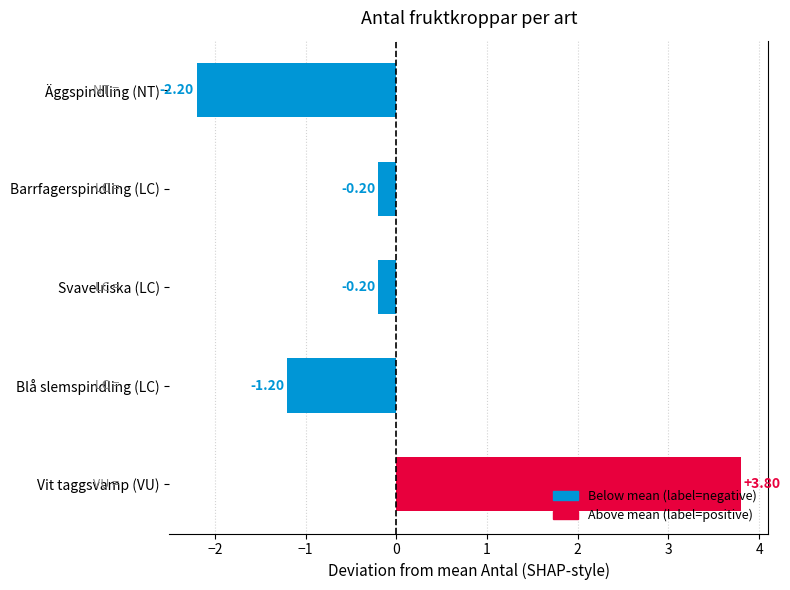

Does the chart contain any negative values?

Yes